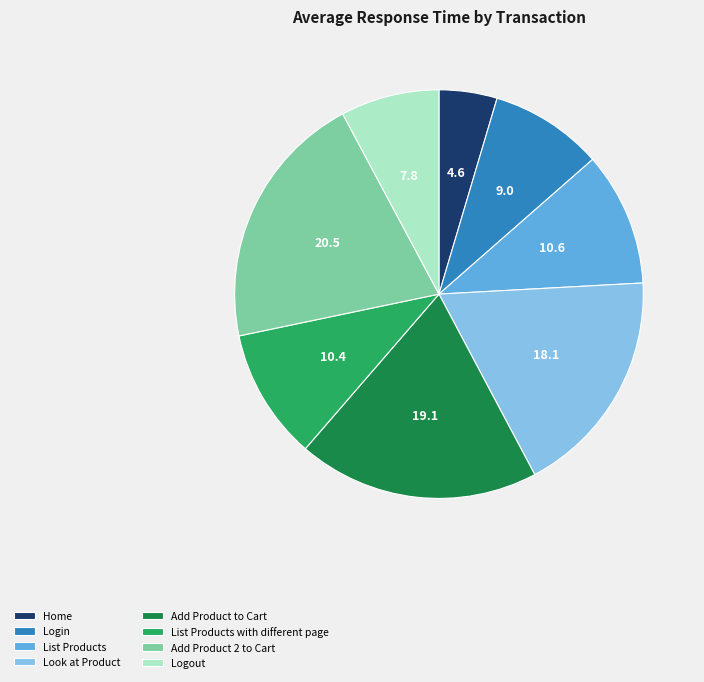

True or false: Login accounts for 21% of the total.

False